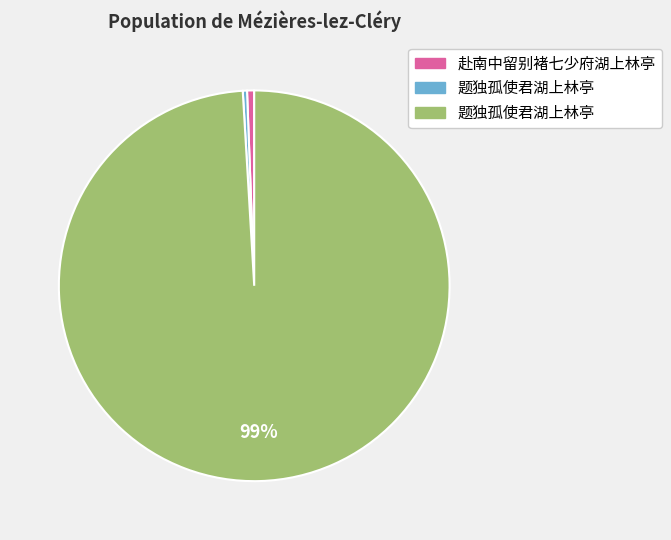

Count the number of slices in the pie.

3